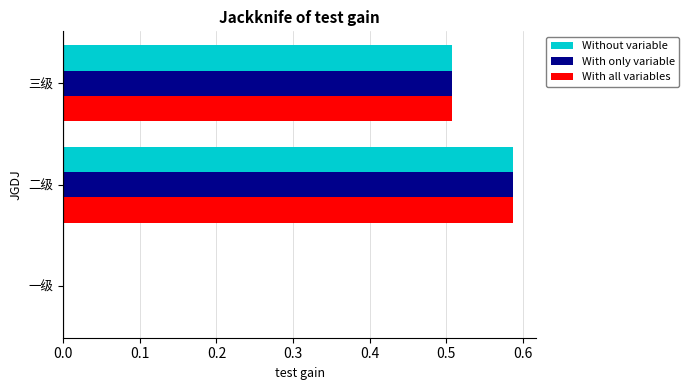

How many distinct data groups are displayed?

3